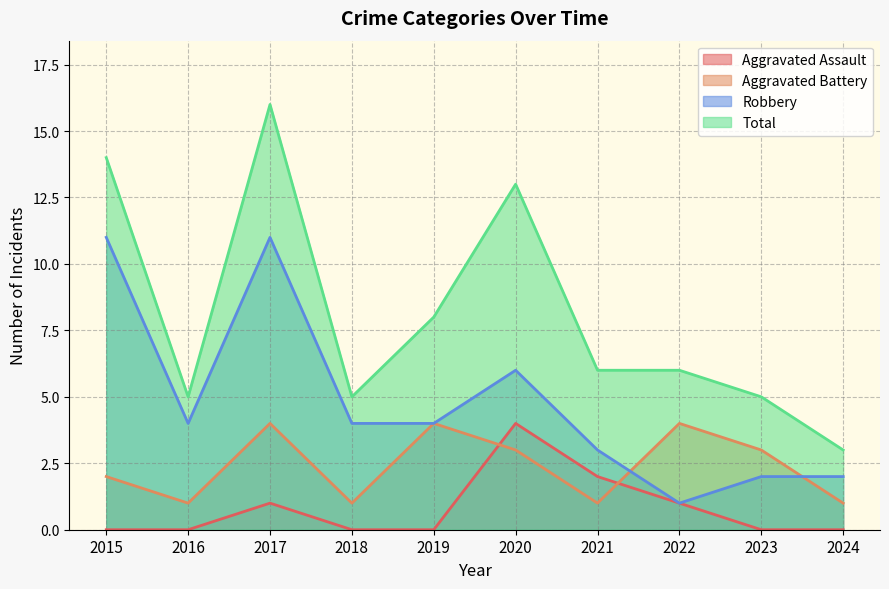

Reading right to left, transcribe all the data shown in this chart.

Aggravated Assault: 2024=0	2023=0	2022=1	2021=2	2020=4	2019=0	2018=0	2017=1	2016=0	2015=0
Aggravated Battery: 2024=1	2023=3	2022=4	2021=1	2020=3	2019=4	2018=1	2017=4	2016=1	2015=2
Robbery: 2024=2	2023=2	2022=1	2021=3	2020=6	2019=4	2018=4	2017=11	2016=4	2015=11
Total: 2024=3	2023=5	2022=6	2021=6	2020=13	2019=8	2018=5	2017=16	2016=5	2015=14